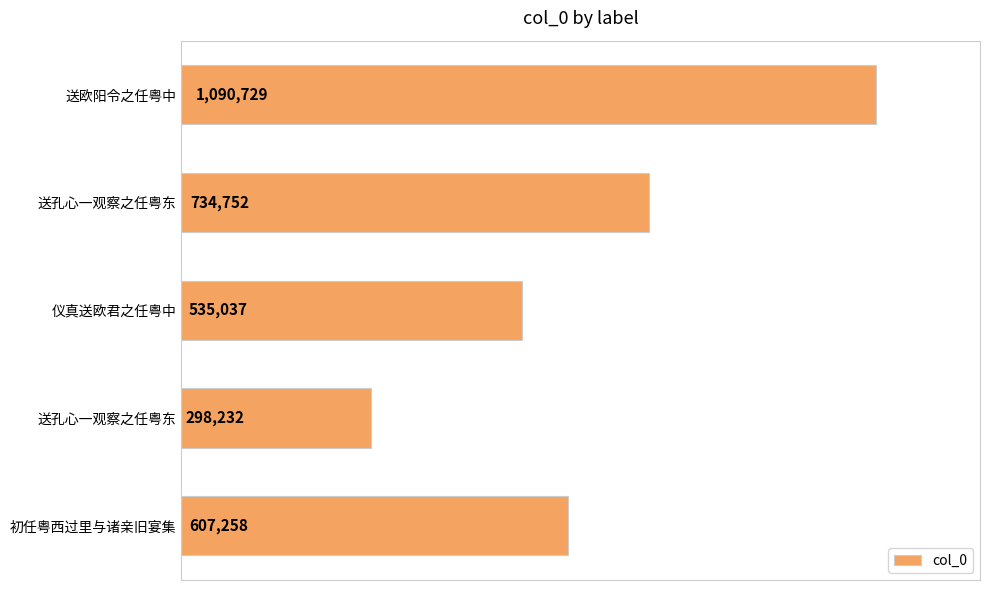

What is the sum of all values?

3266008